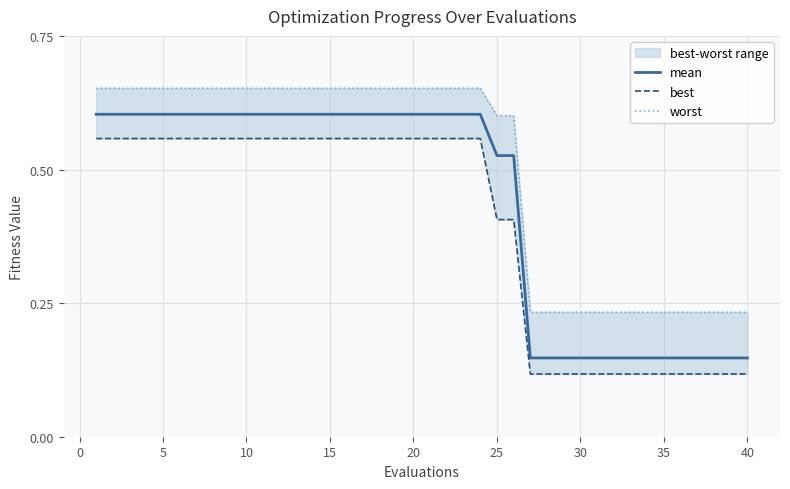

What is the maximum value for mean?

0.6